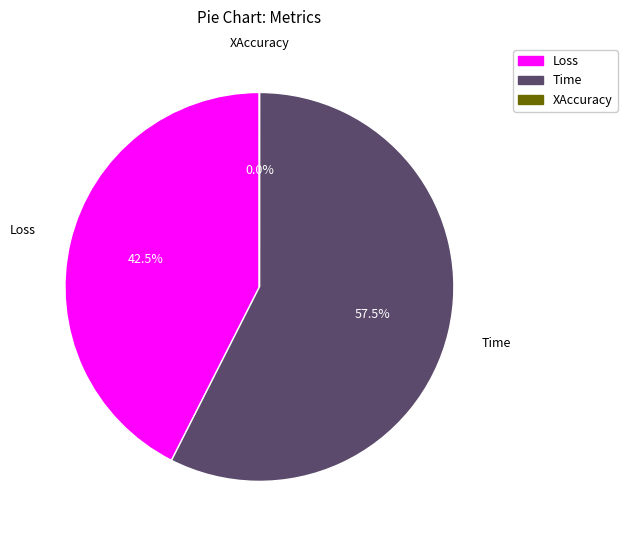

Which category has the biggest portion of the pie?

Time